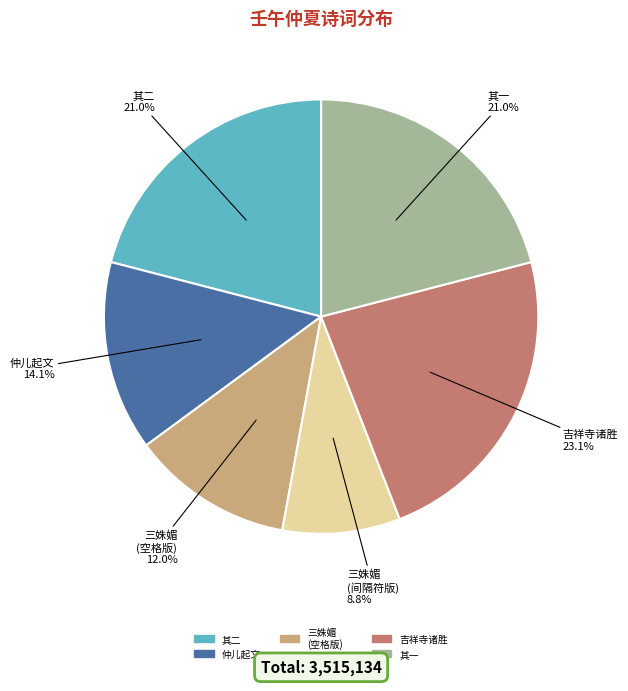

Does any single category account for the majority?

No